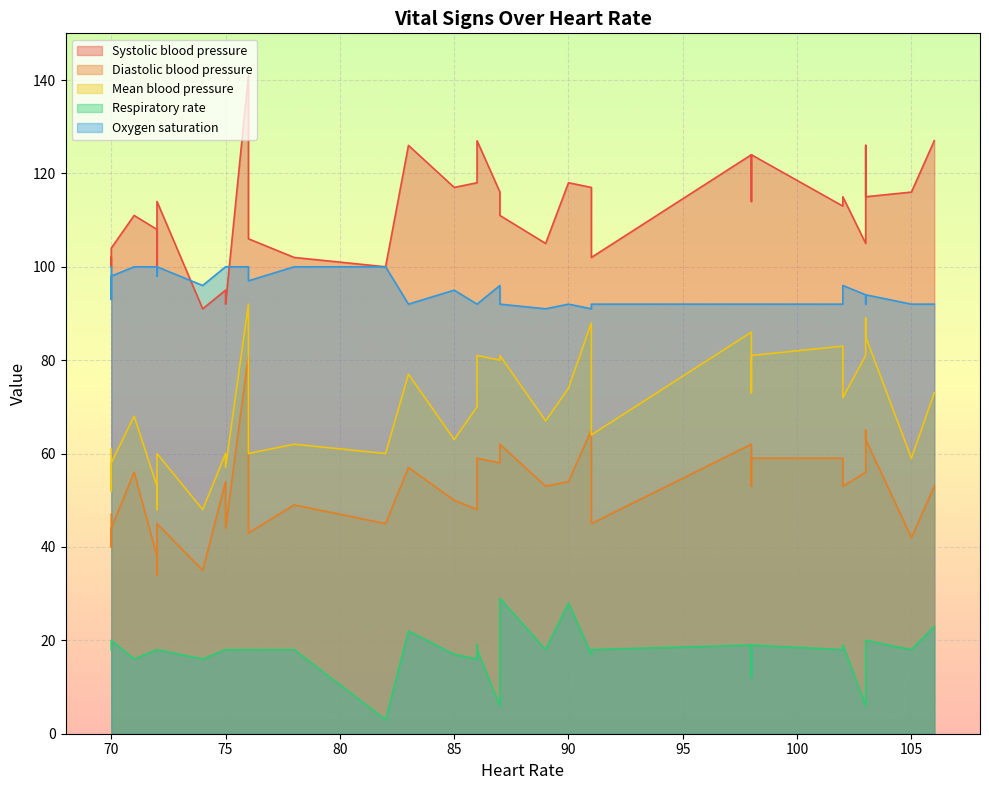

At which label does Respiratory rate reach its minimum?

82